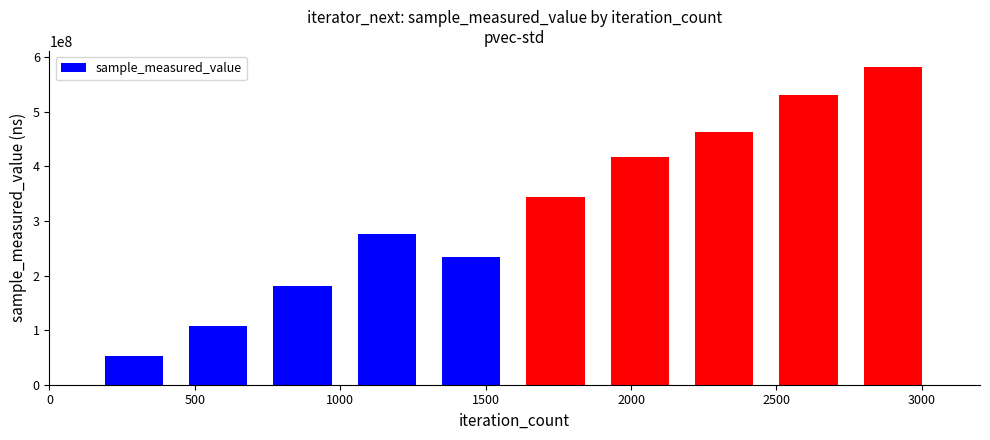

What is the value of the 2nd bar from the left?

106796302